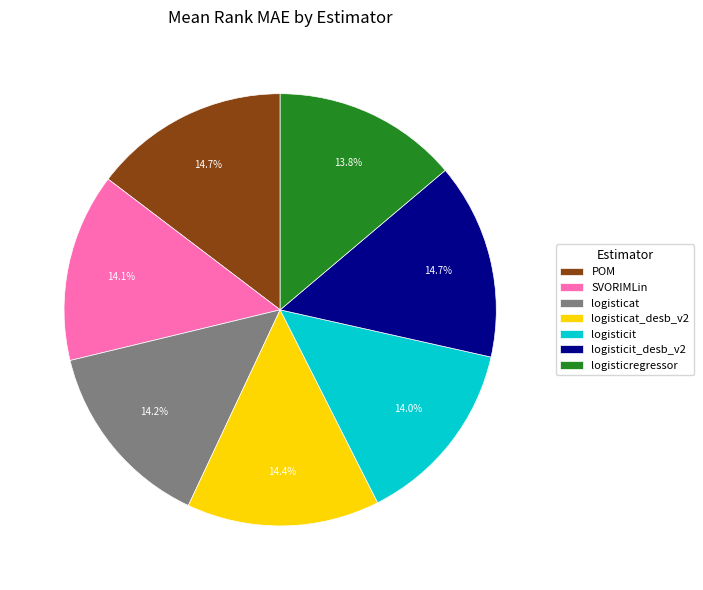

Does SVORIMLin account for over 50% of the chart?

No